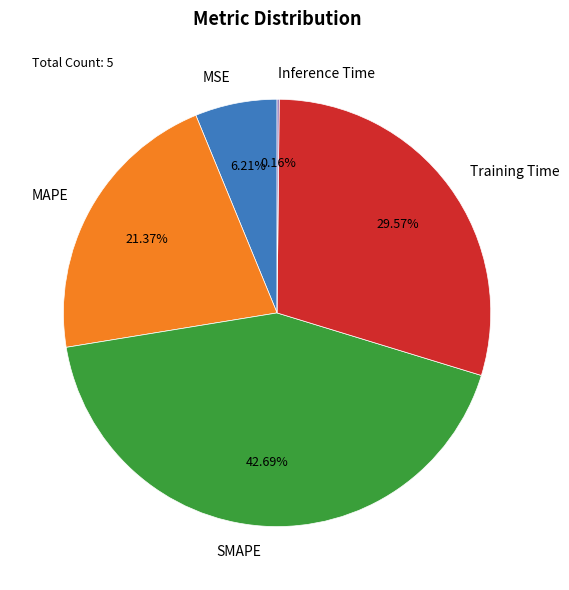

Which category has the biggest portion of the pie?

SMAPE